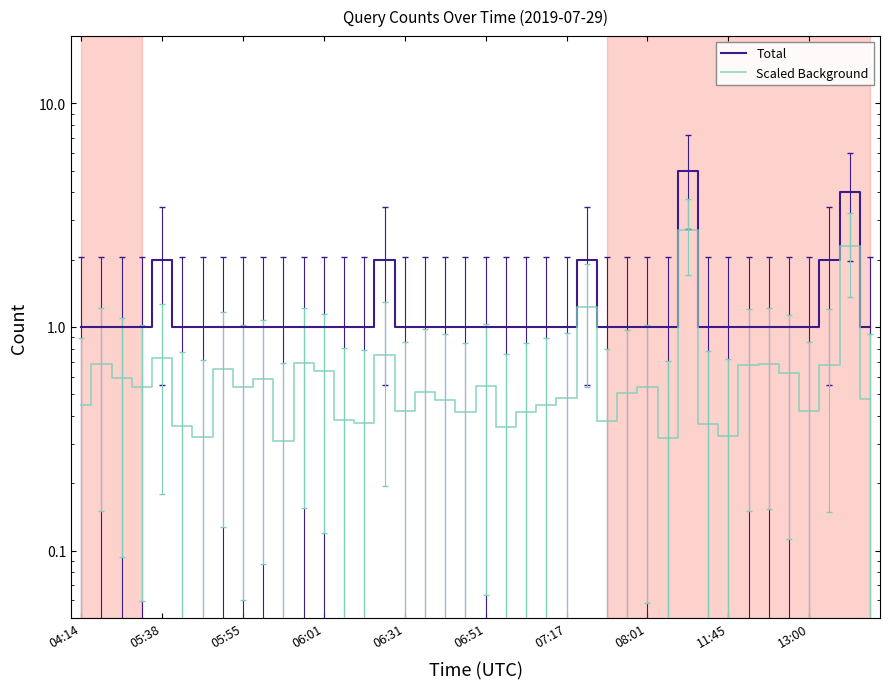

True or false: Total has more than 0 interior local peaks.

True